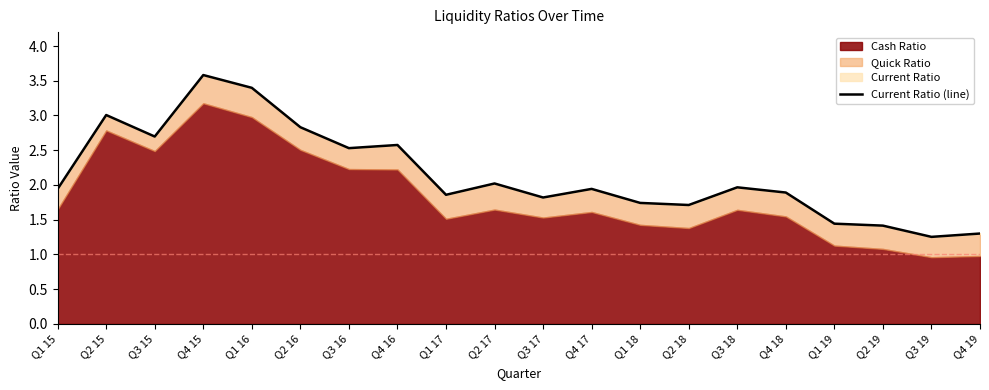

What is the difference between the values at Q3 17 and Q2 16?

1.0